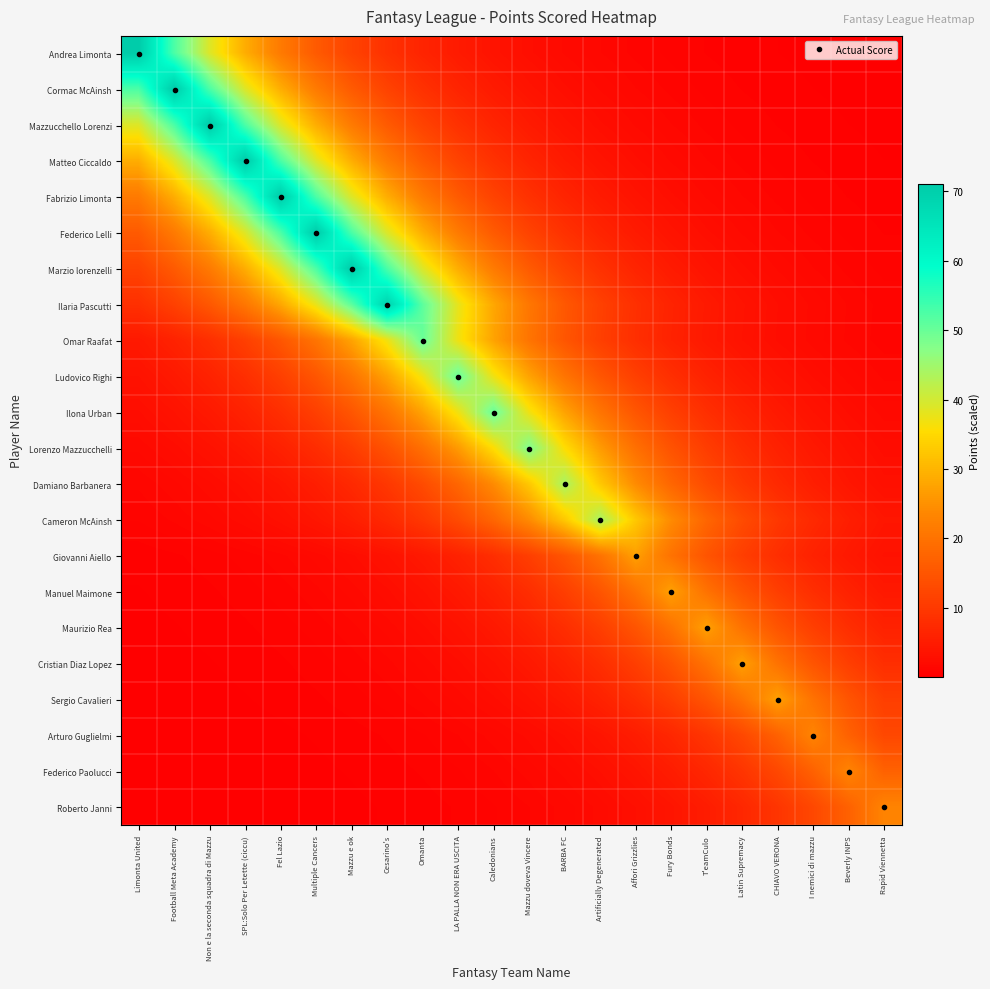

At which category is the sum across all series the highest?

Multiple Cancers